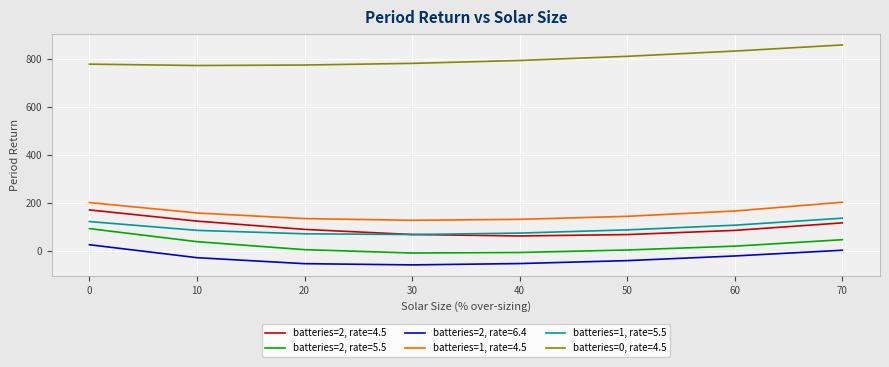

What is the difference between the maximum and minimum values in the batteries=1, rate=5.5 series?

68.0